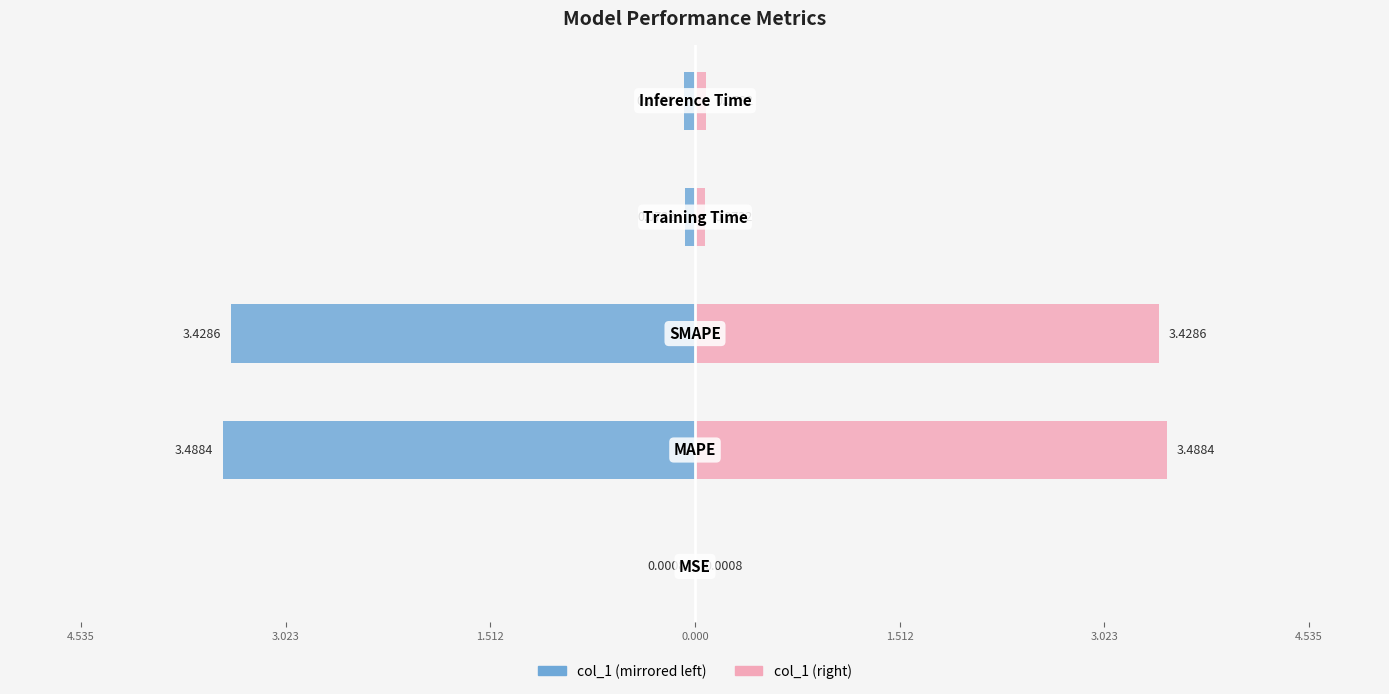

Is it true that col_1 (right) equals 0.0 at 4.535?

False